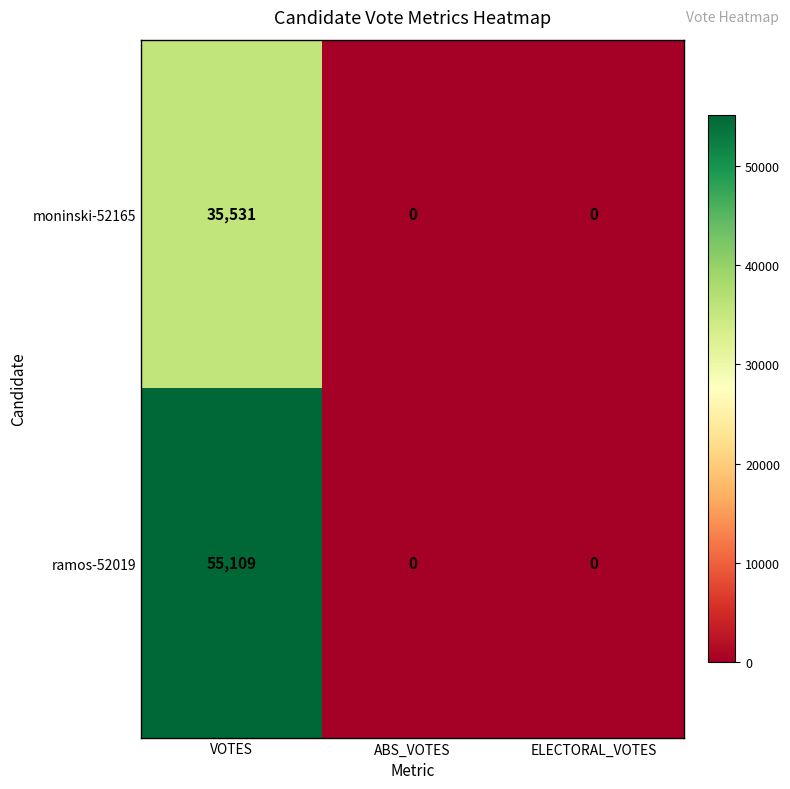

What is the difference between the maximum and second lowest values in the ramos-52019 series?

55109